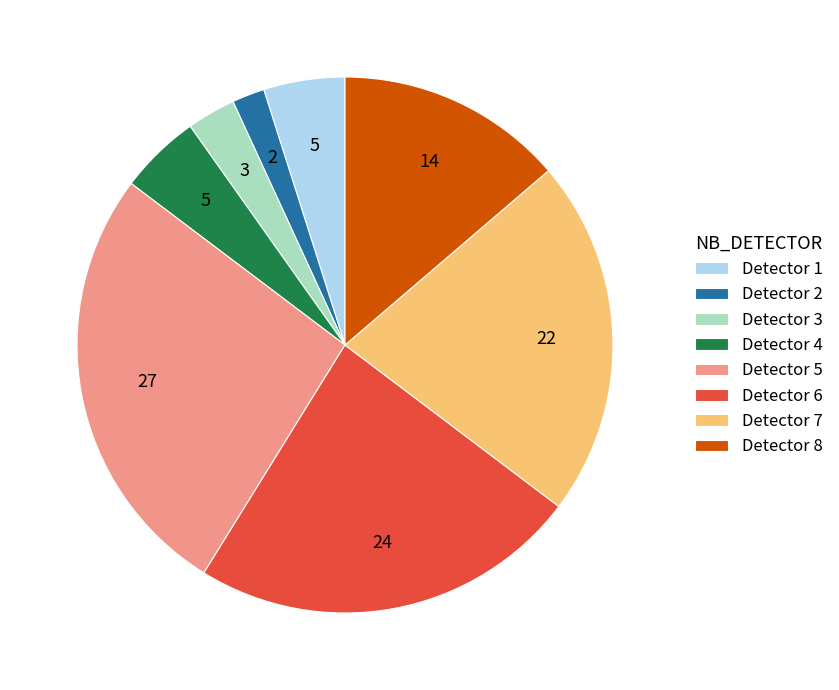

Is it true that Detector 5 is 38% of the pie?

False